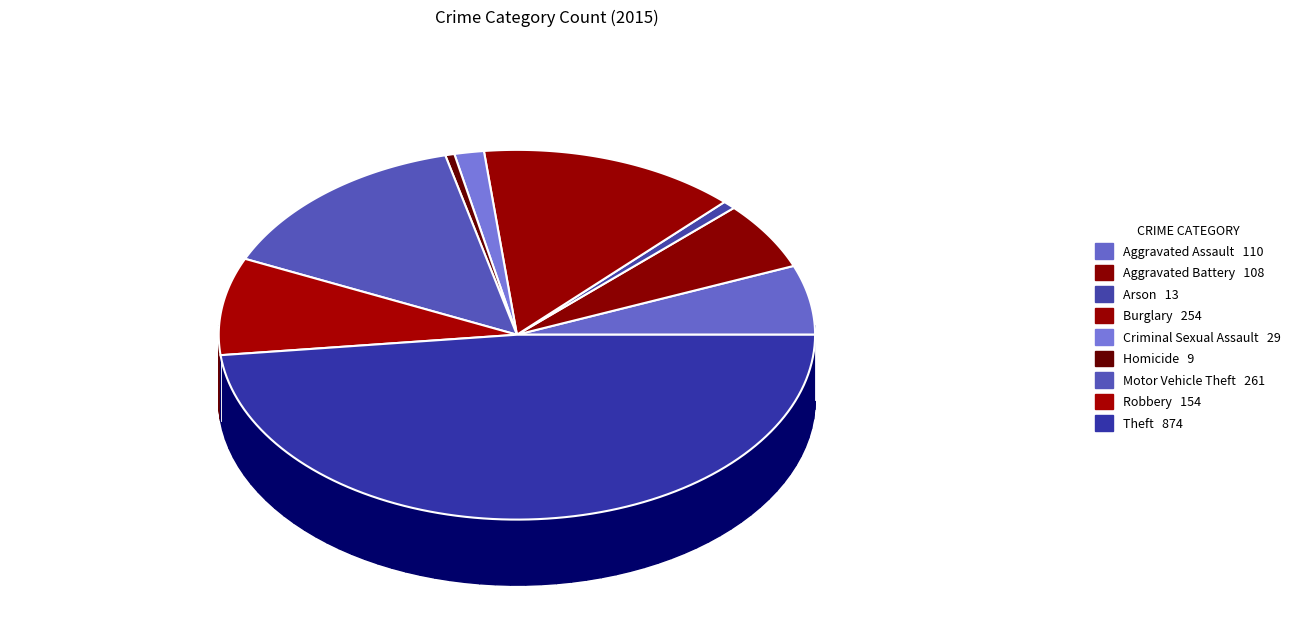

To the nearest percent, what is the average slice percentage?

11%